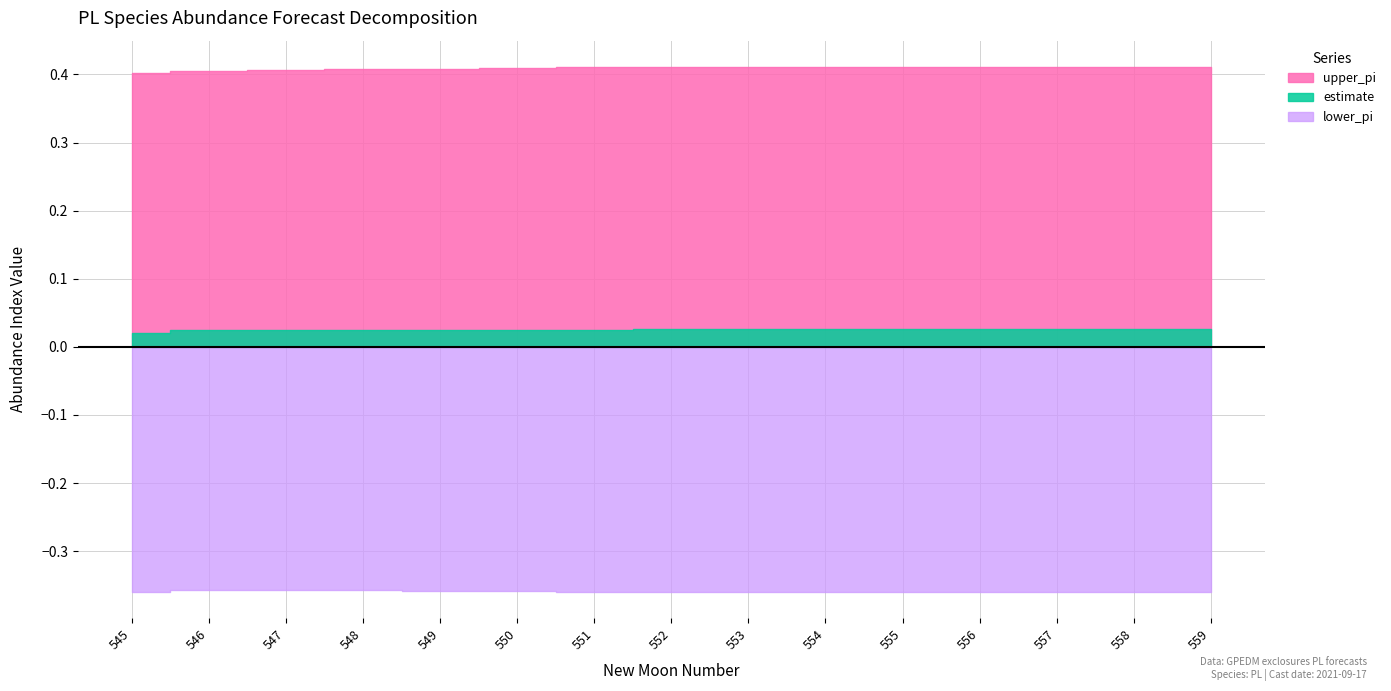

How many categories are shown in the chart?

15